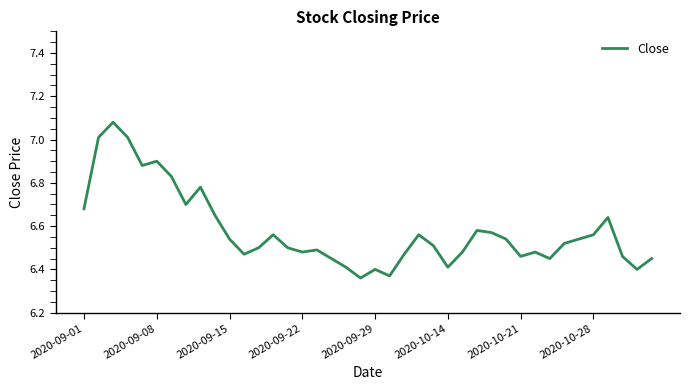

What is the difference between the maximum and minimum values?

0.7